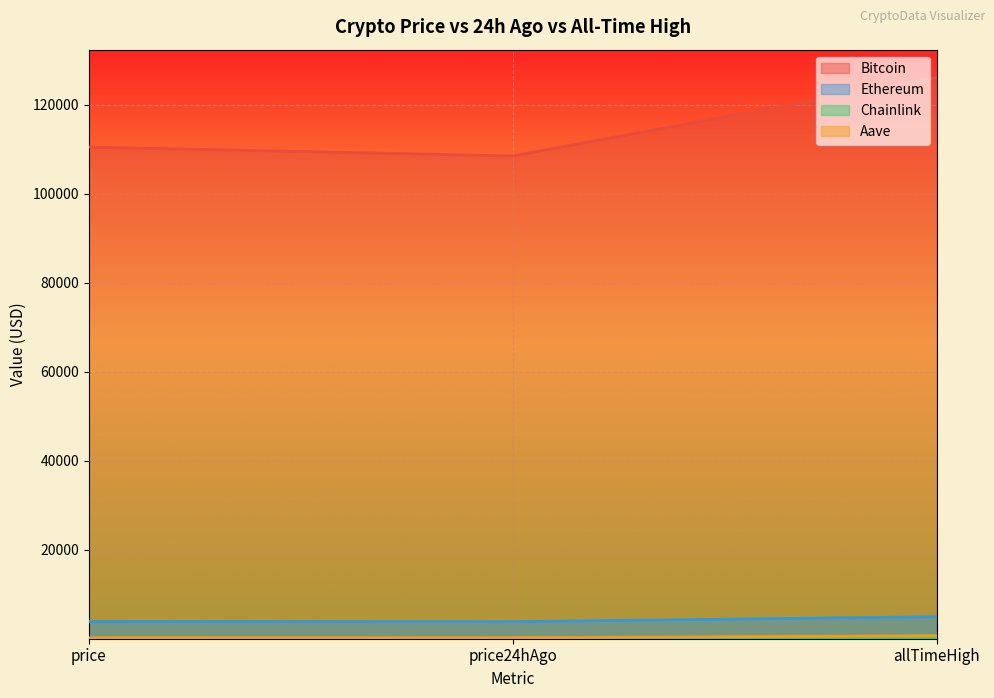

Reading left to right, extract all data points from this chart.

Bitcoin: 110485.0	108499.0	126080.0
Ethereum: 3883.2	3829.5	4946.1
Chainlink: 17.3	17.3	52.7
Aave: 225.5	218.8	661.7